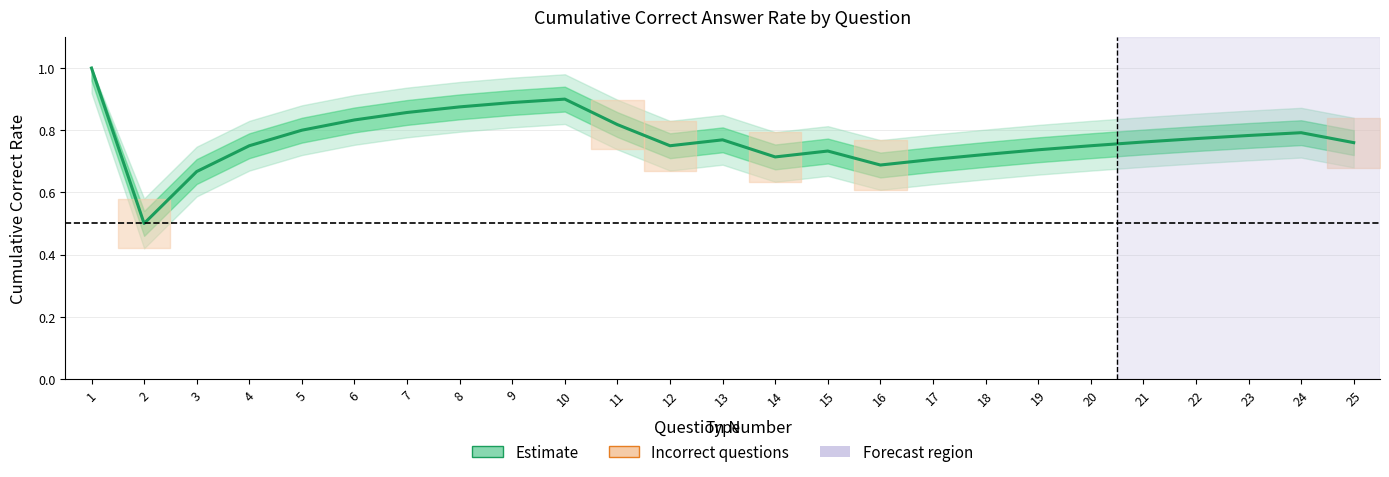

True or false: the data has more than 0 interior local peaks.

True